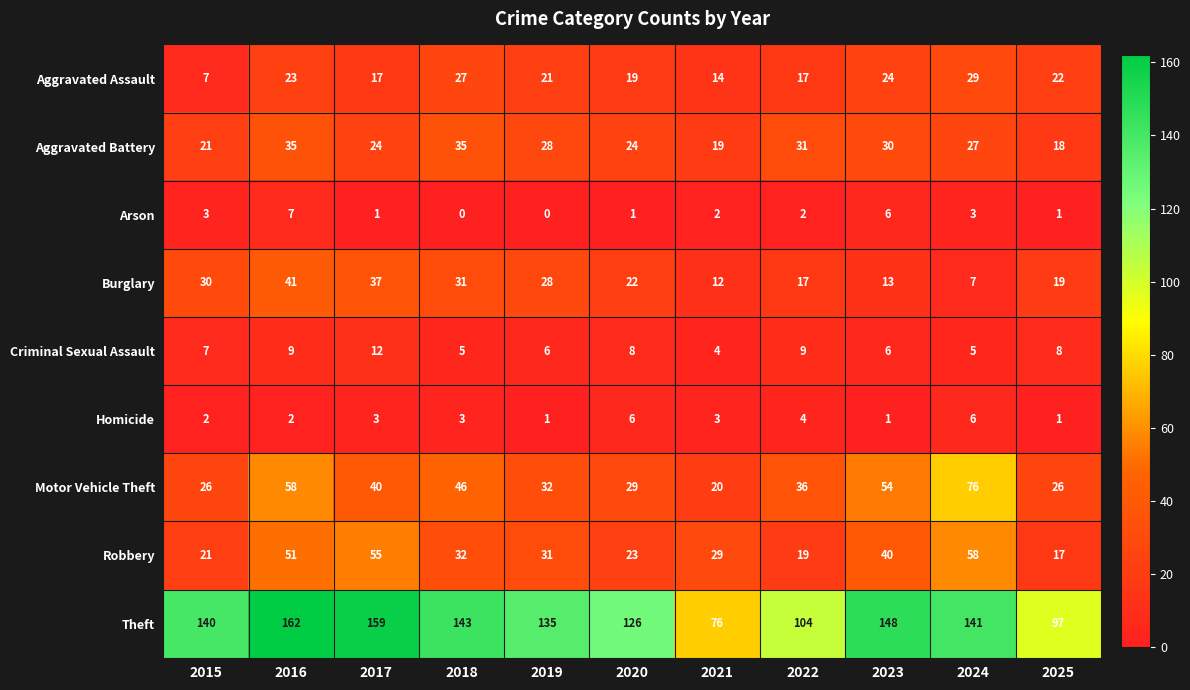

The value of Criminal Sexual Assault at 2023 is 10. True or false?

False